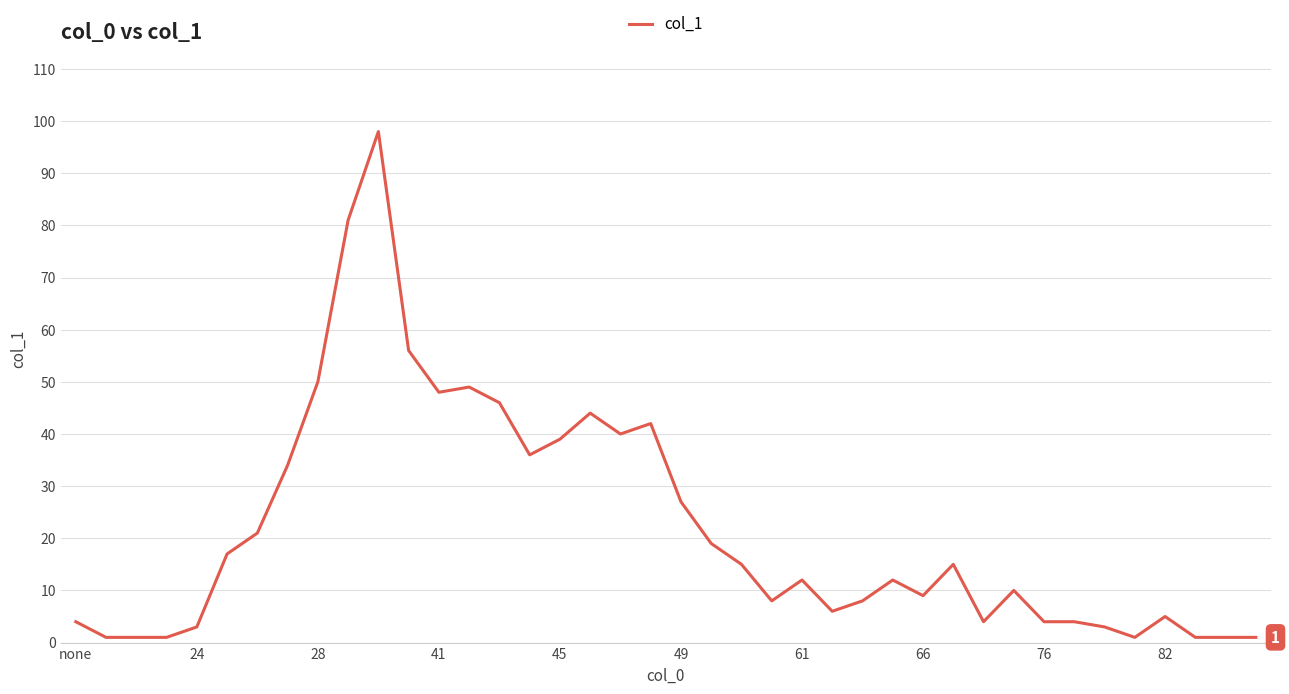

What is the greatest value displayed?

98